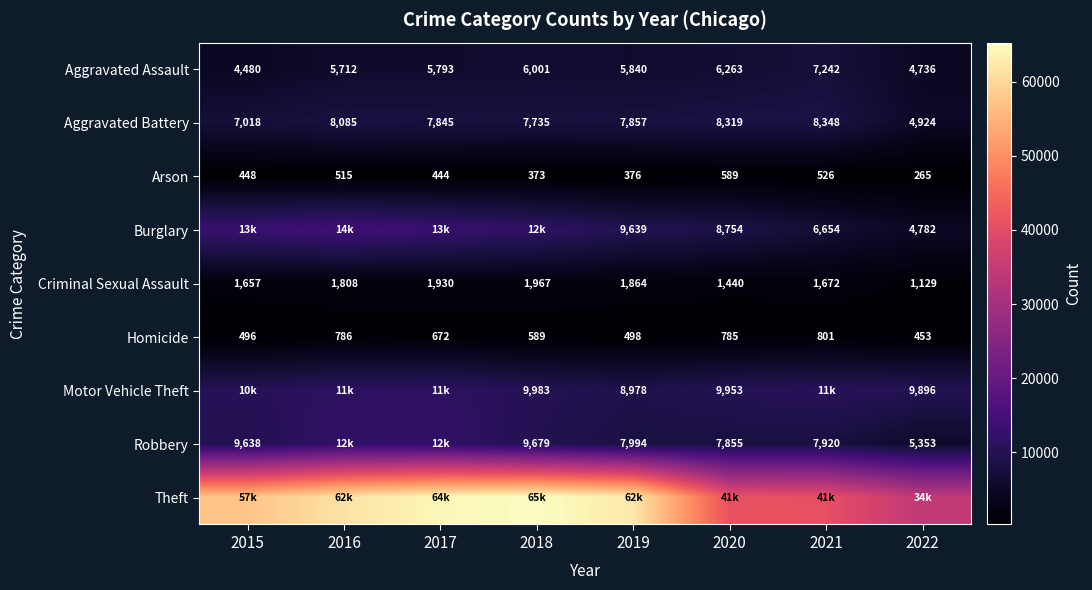

At how many categories does at least one series exceed 12920?

8